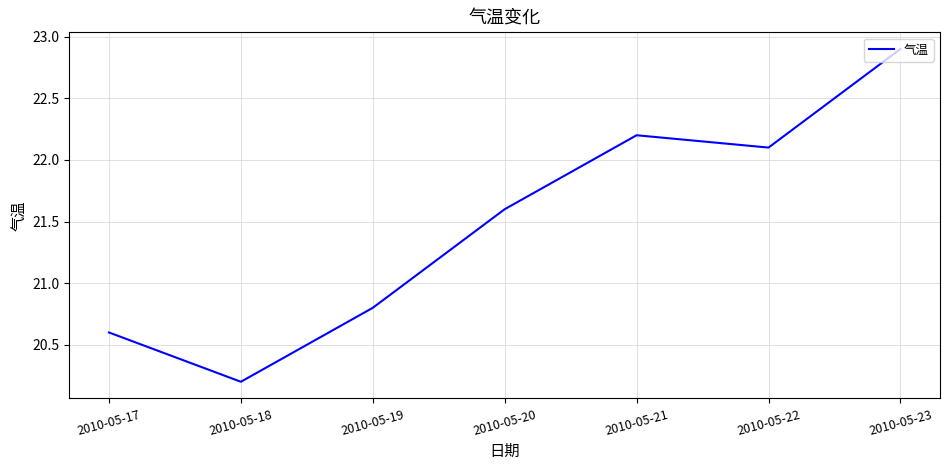

How many values exceed 21?

4